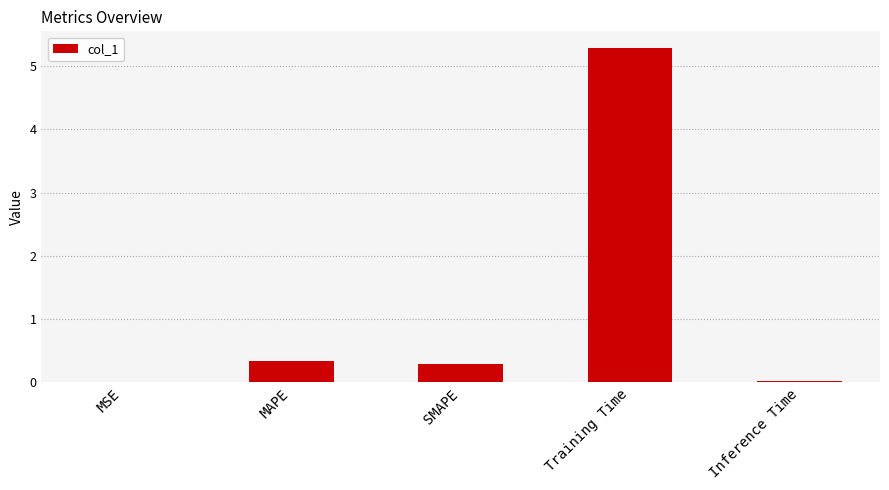

True or false: the data shows 0.3 at SMAPE.

True